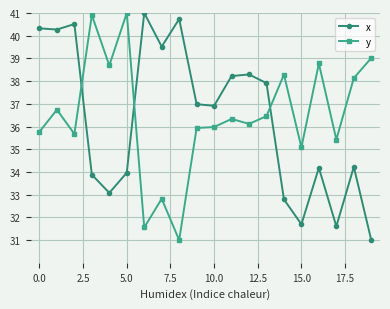

In x, how many points are higher than both neighbors (excluding endpoints)?

6